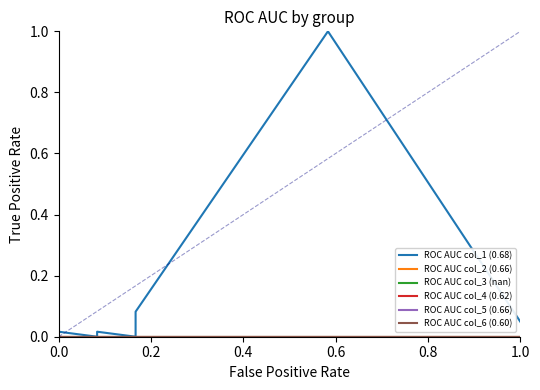

How many lines are shown in the chart?

6